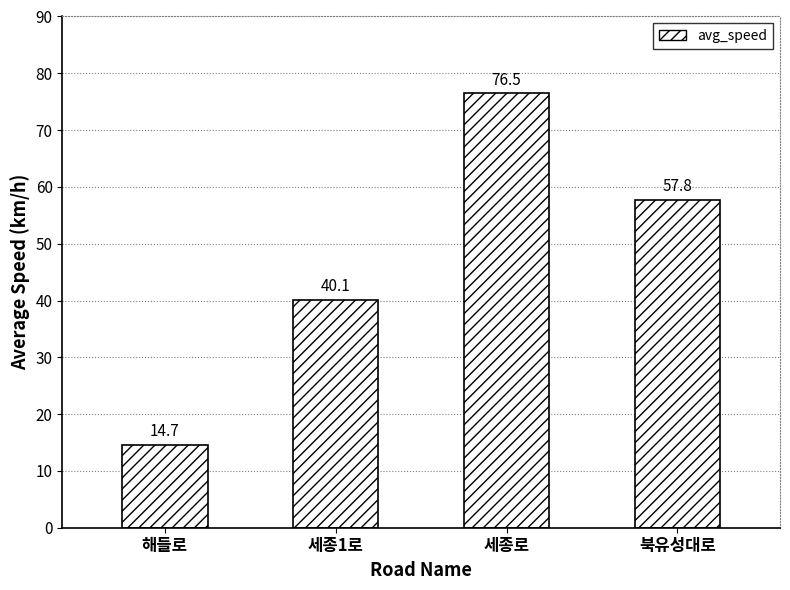

Does the chart contain stacked bars?

No